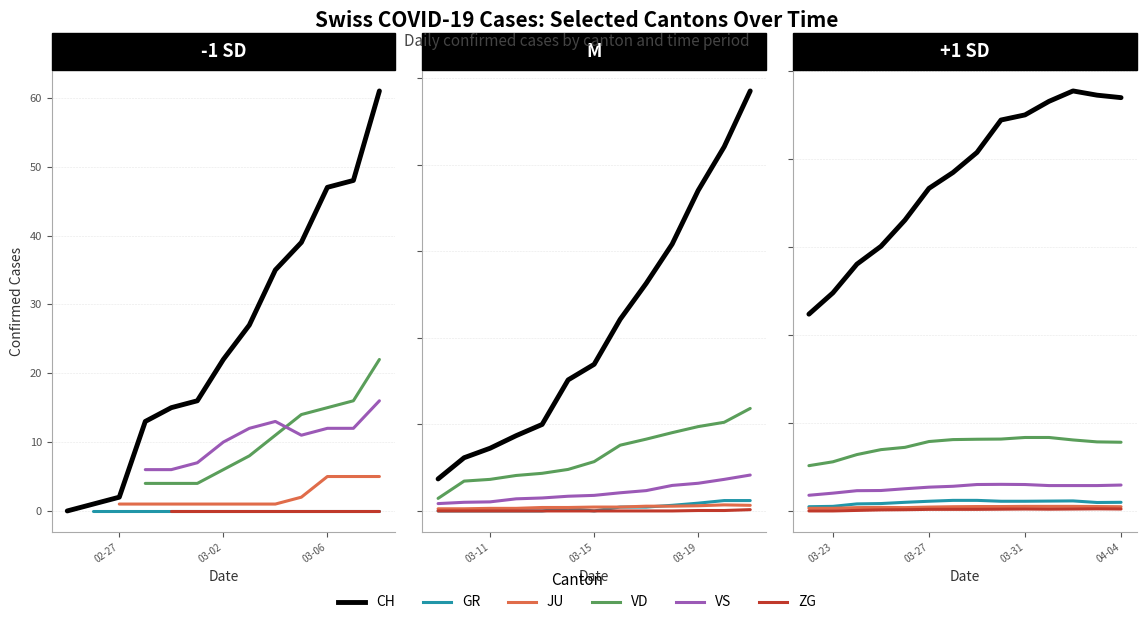

What is the value of the CH point at the 12th from the left?

2387